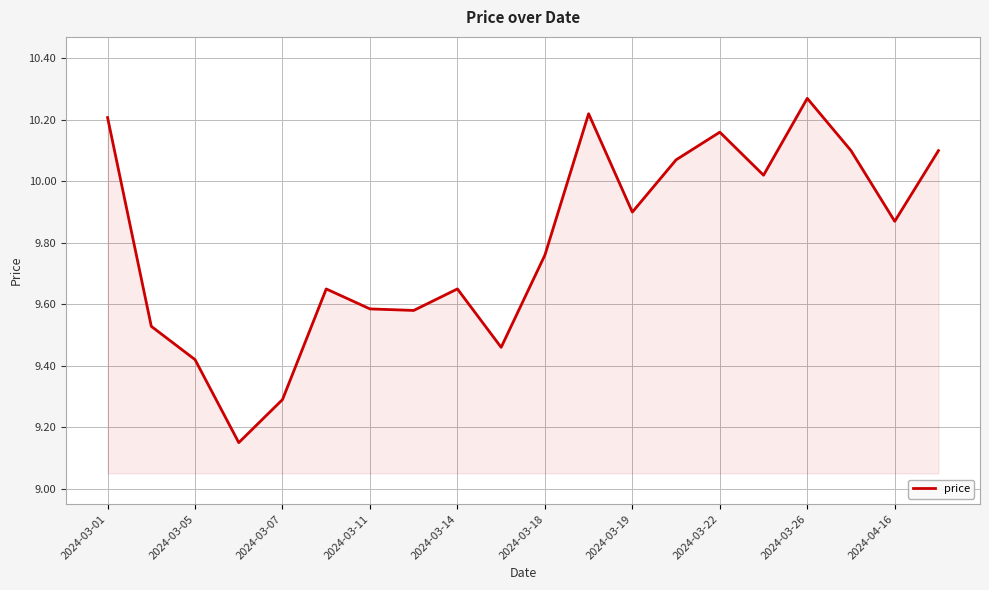

Which has a higher value, 2024-03-19 or 2024-03-22?

2024-03-22